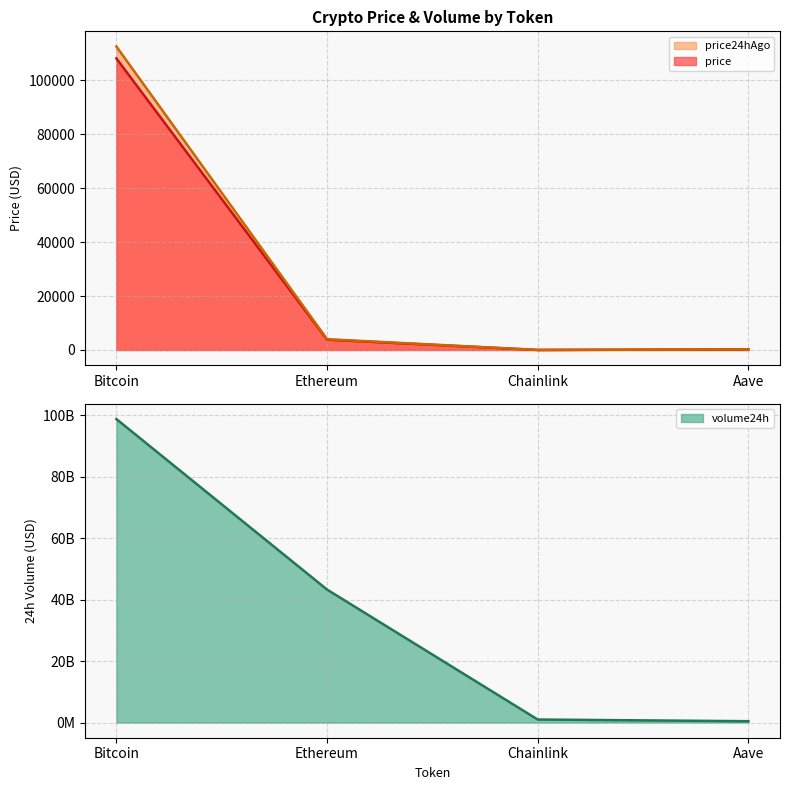

Rank the series at Chainlink from highest to lowest value.

volume24h, price24hAgo, price